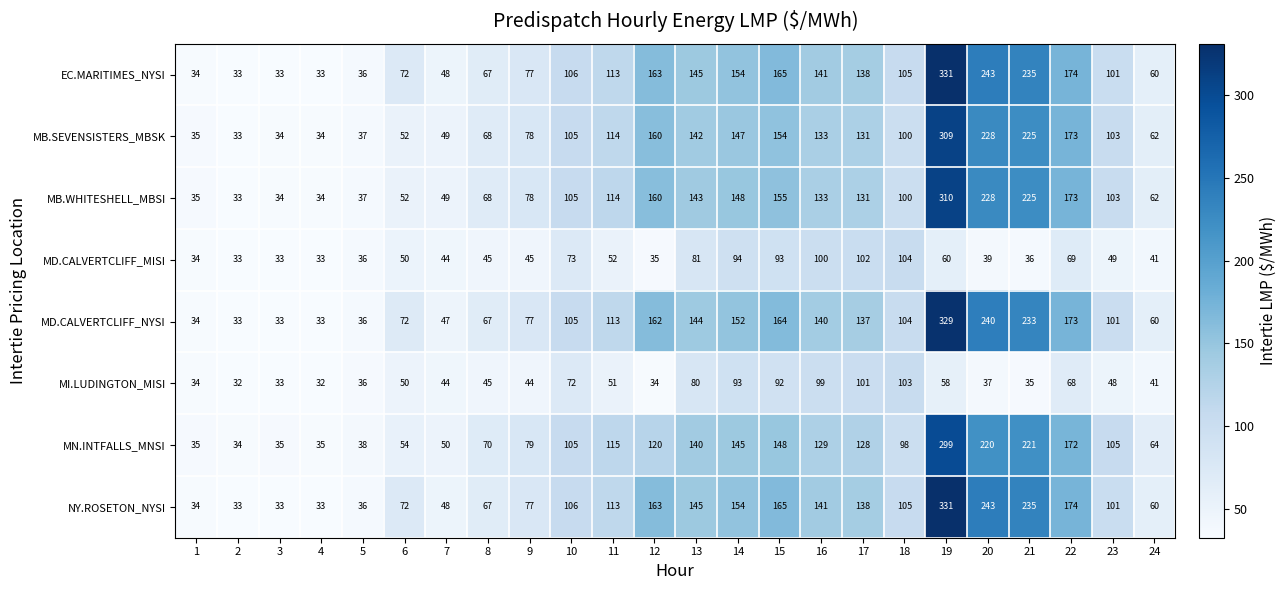

At which label does MI.LUDINGTON_MISI first exceed 48?

6